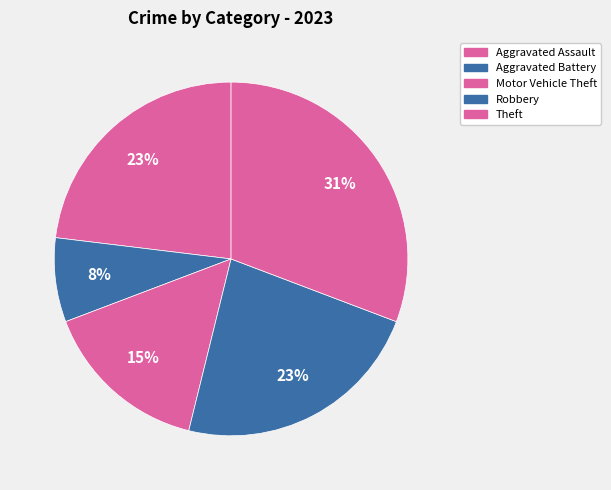

Combined, do Aggravated Battery and Robbery account for over 50%?

No